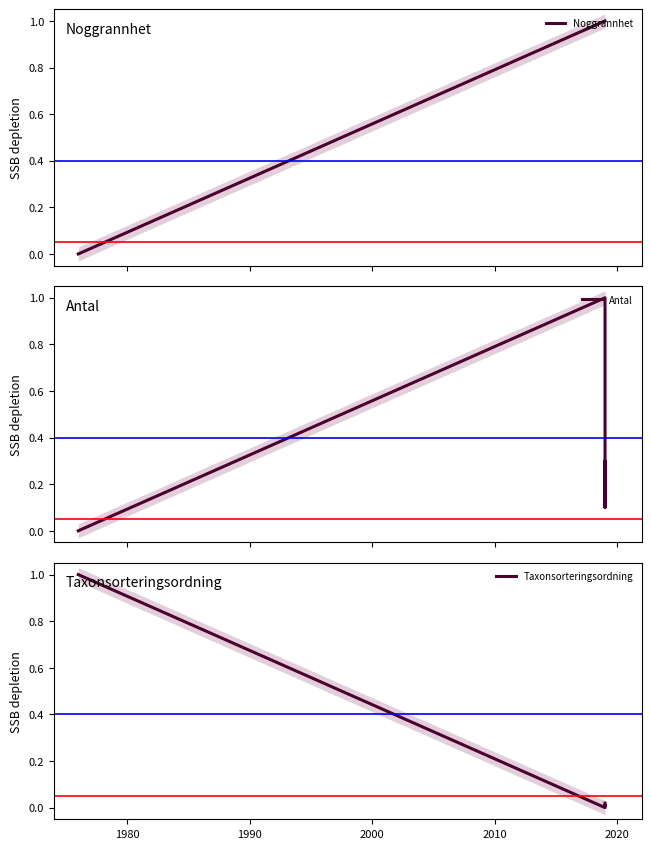

Which series changed the most between 1990 and 2010?

Antal